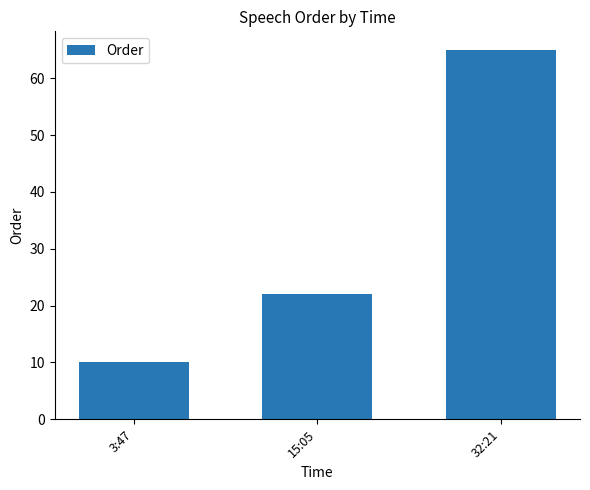

Are the bars horizontal?

No